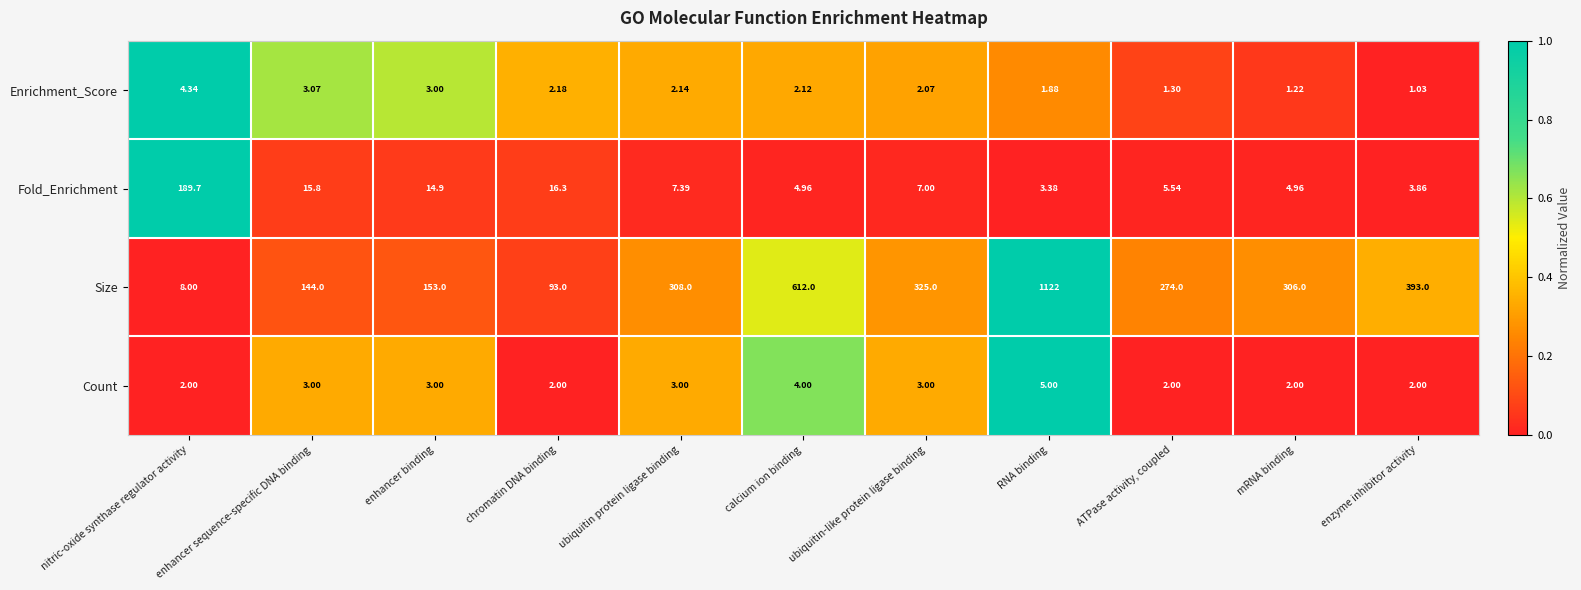

At which label does Fold_Enrichment first exceed 7?

nitric-oxide synthase regulator activity